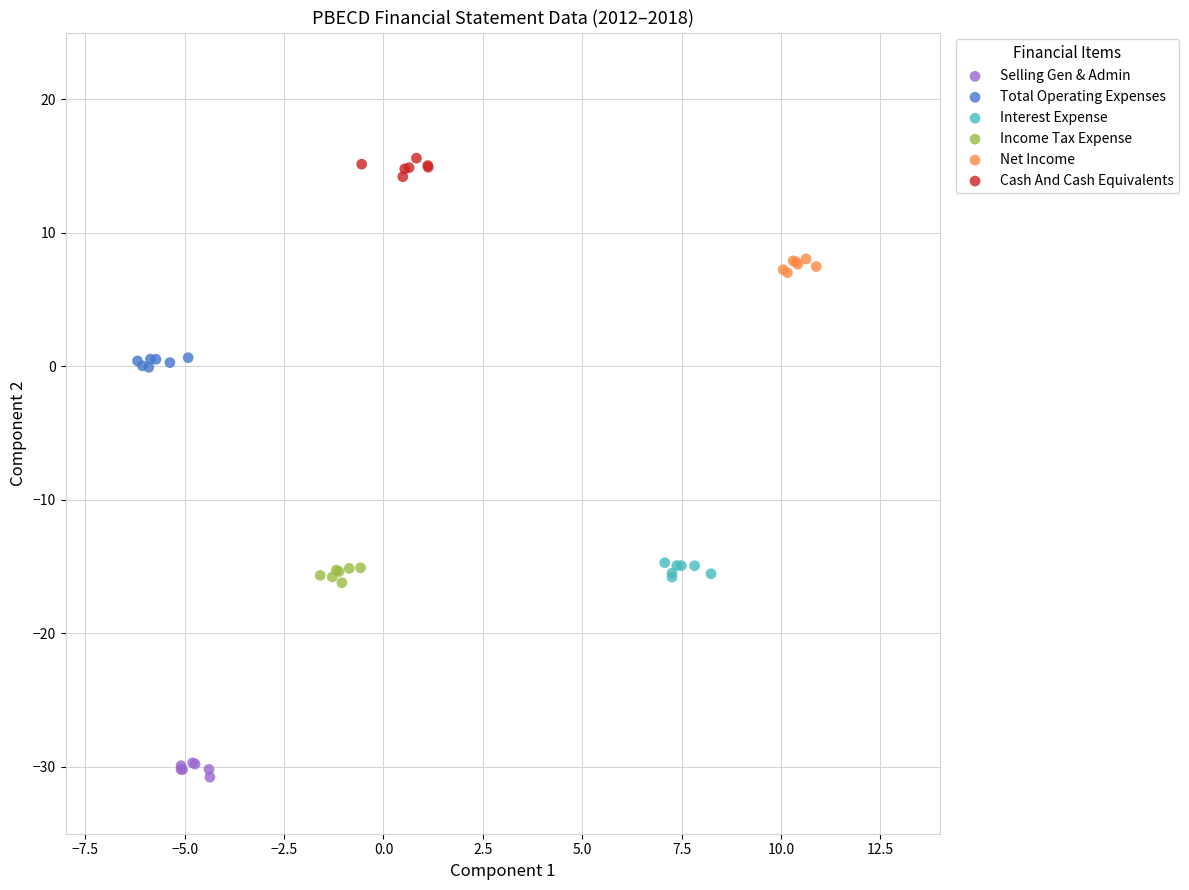

Which series reaches the maximum Y coordinate?

Cash And Cash Equivalents